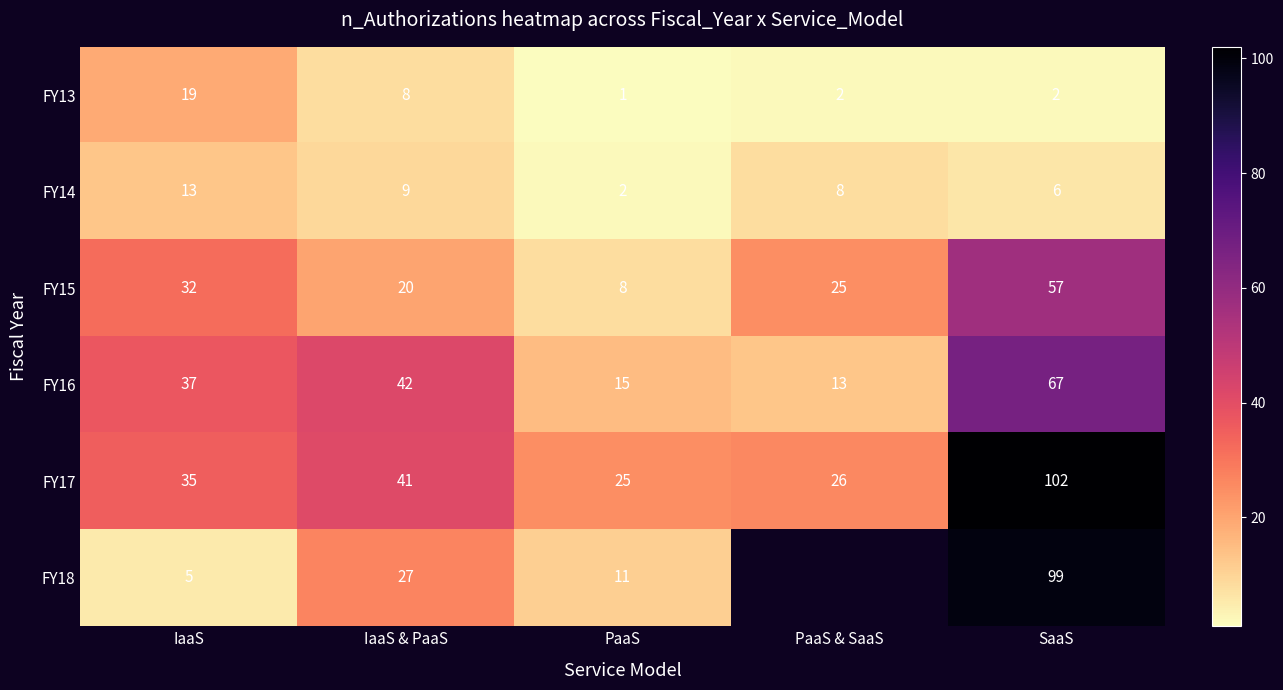

What is the difference between the maximum and minimum values in the FY14 series?

11